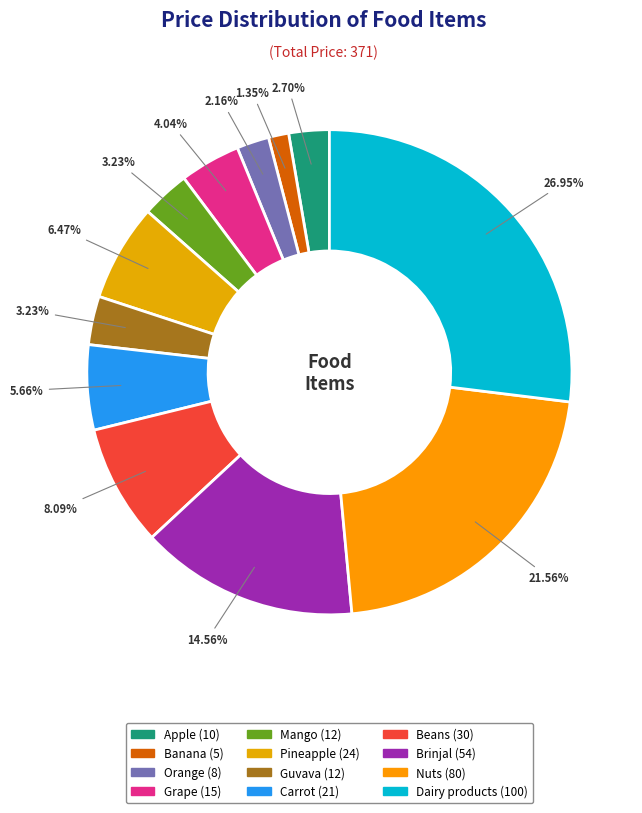

How many slices are in this pie chart?

12